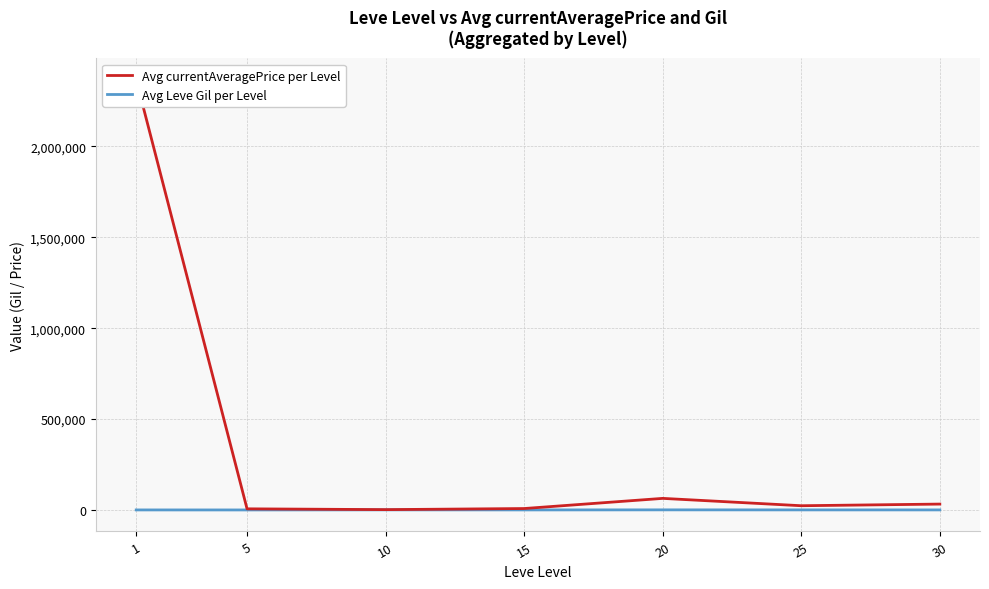

True or false: Avg currentAveragePrice per Level has a value of 31902.1 at 25.

False